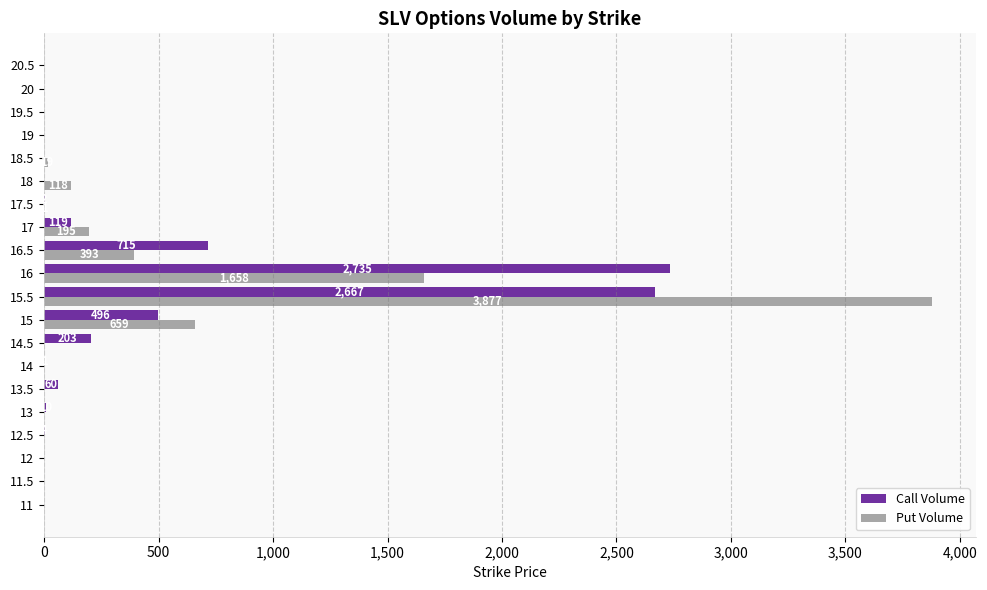

Which series changed the most between 12.5 and 16?

Call Volume